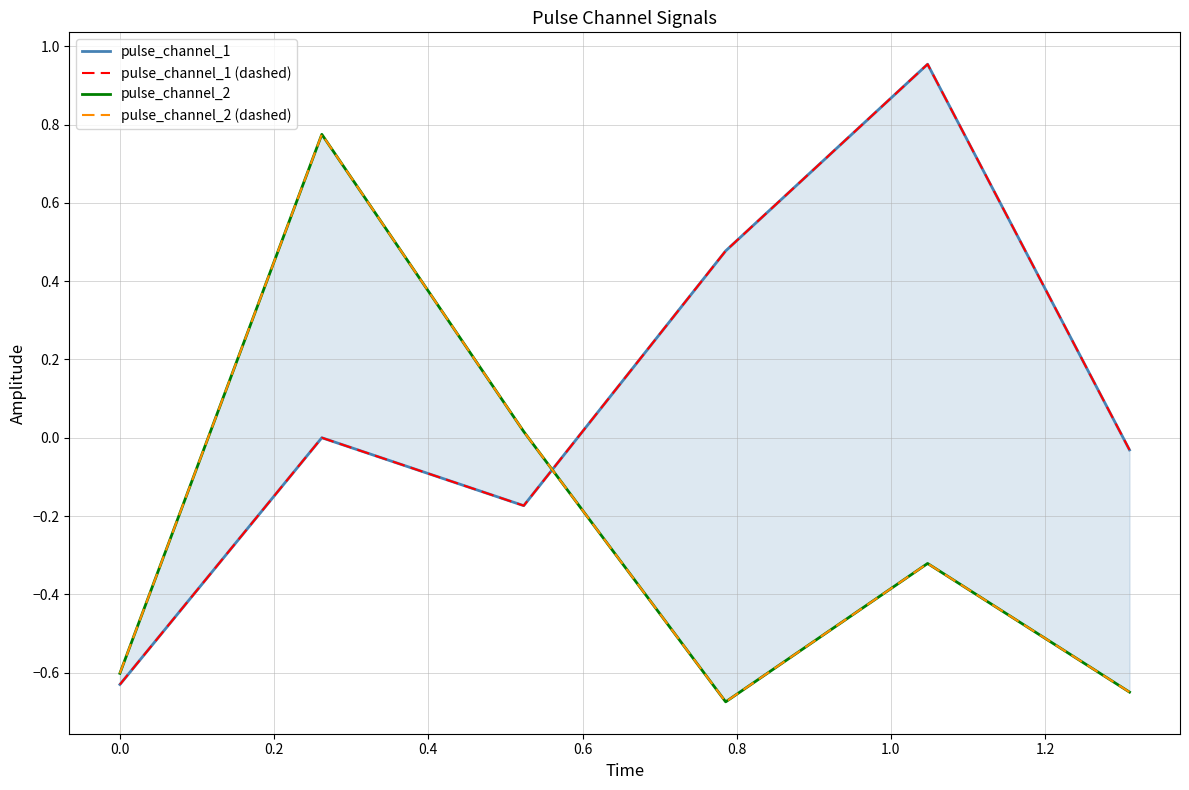

How many lines are shown in the chart?

4